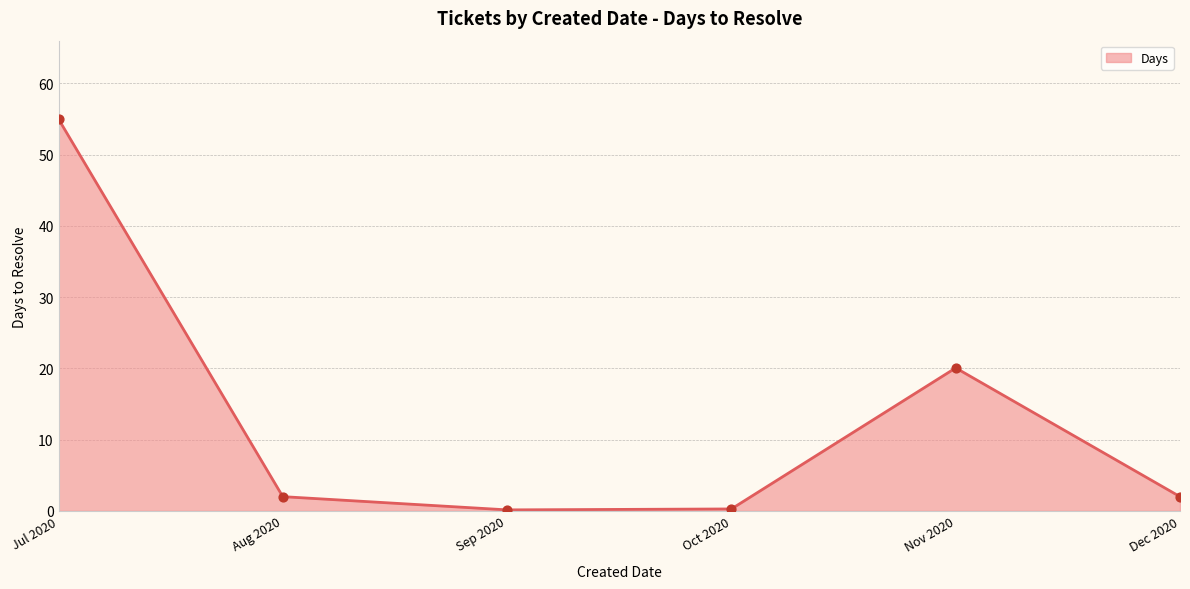

What is the change in value from Jul 2020 to Aug 2020?

-53.0